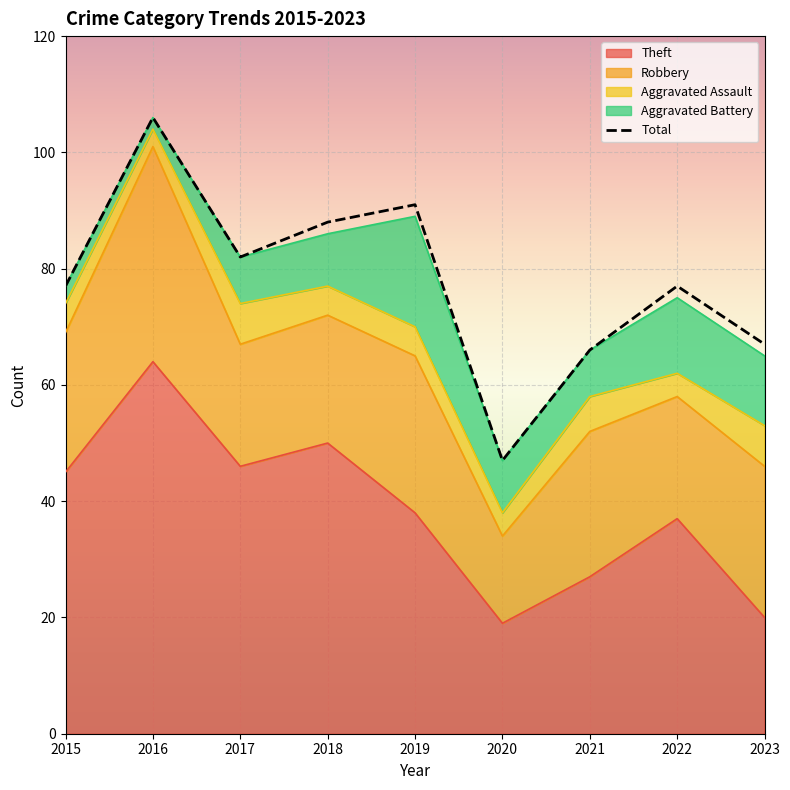

Is it true that the value at 2018 is 62?

False